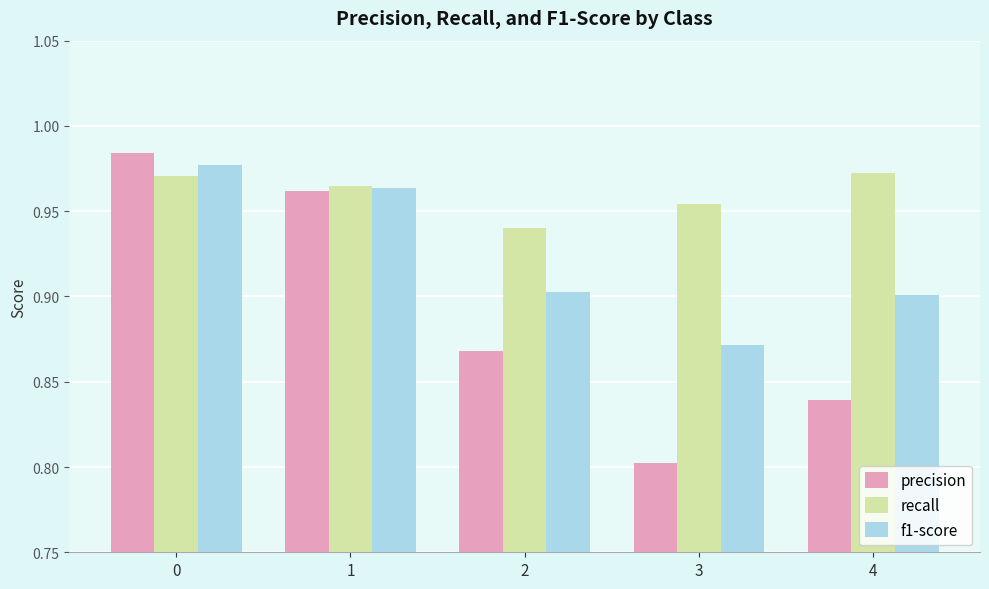

How many bars are there in total?

15